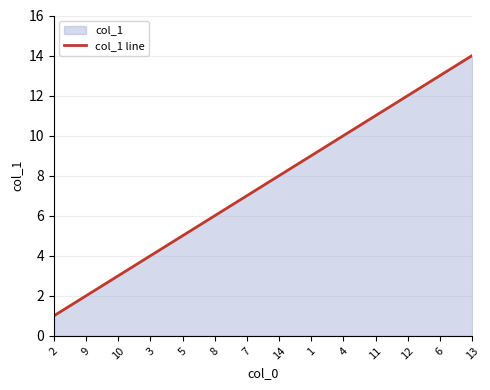

What is the sum of the values at 3 and 10?

7